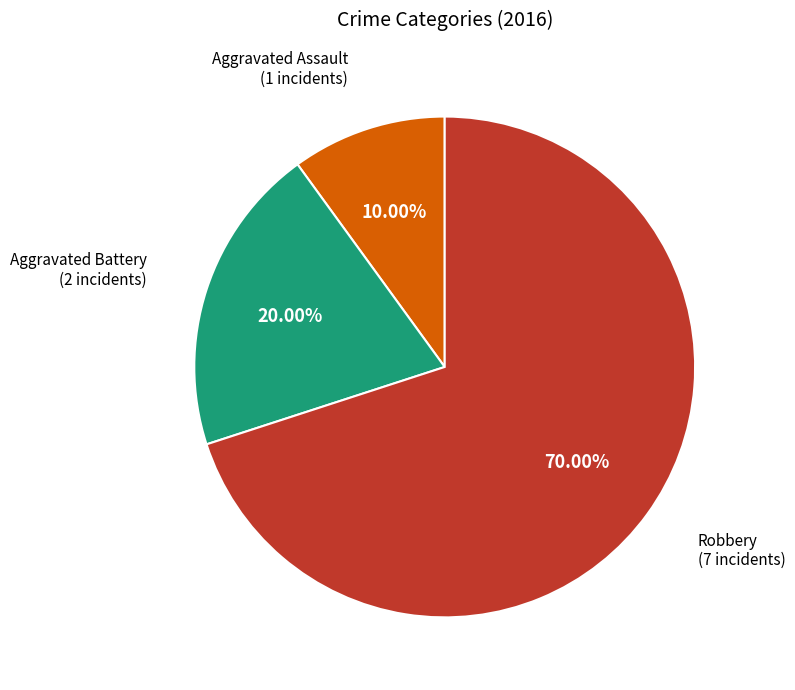

The Robbery slice represents 70% of the pie. True or false?

True